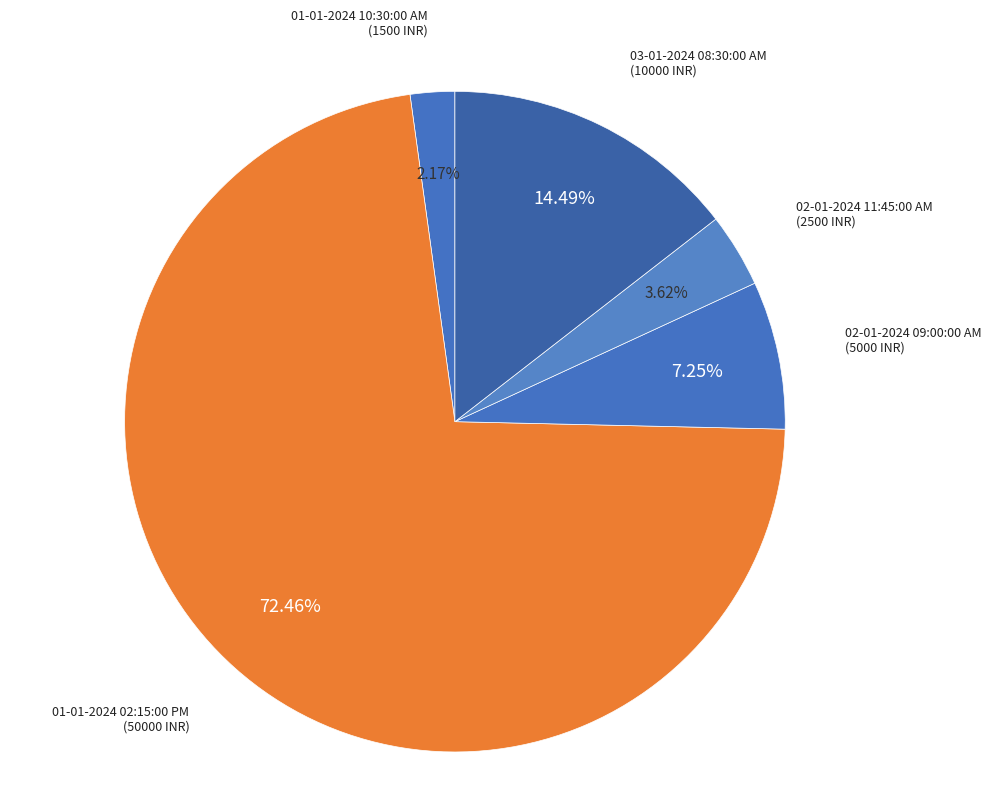

To the nearest percent, what is the average slice percentage?

20%